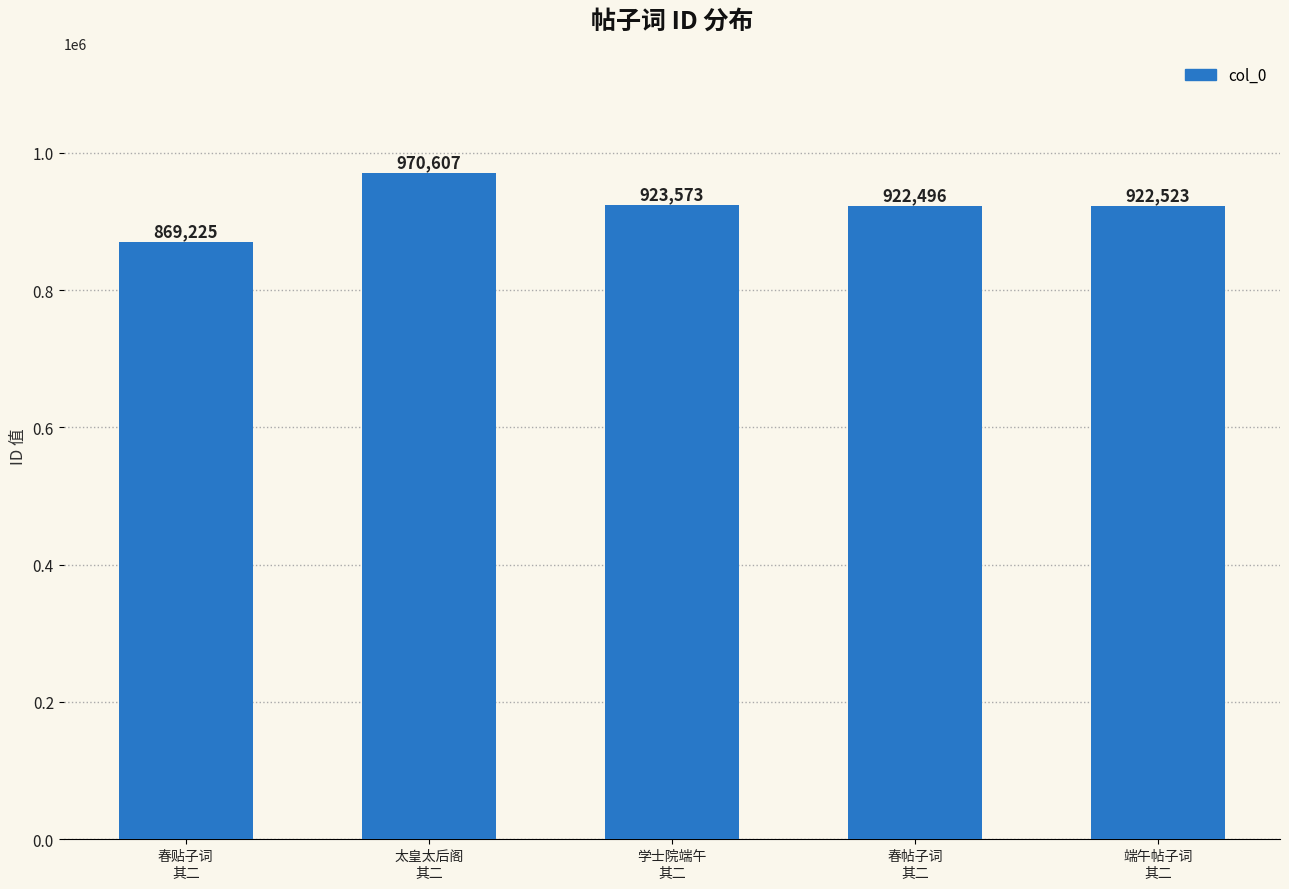

True or false: the data shows 1306921 at 端午帖子词
其二.

False